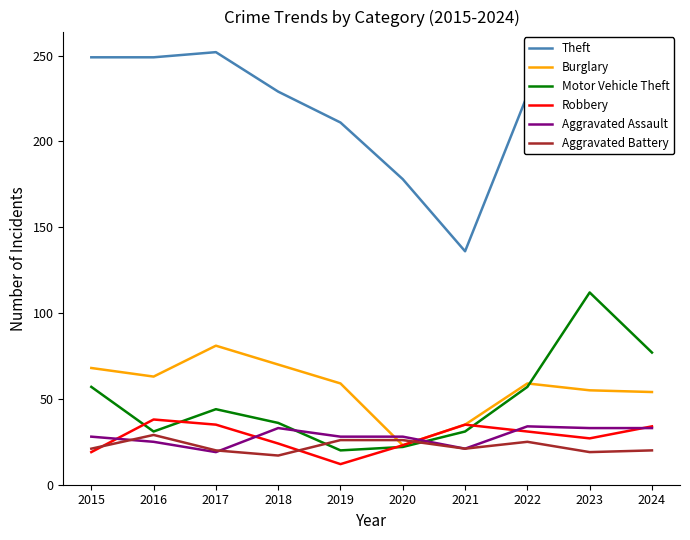

What is the difference between the Robbery values at 2016 and 2019?

26